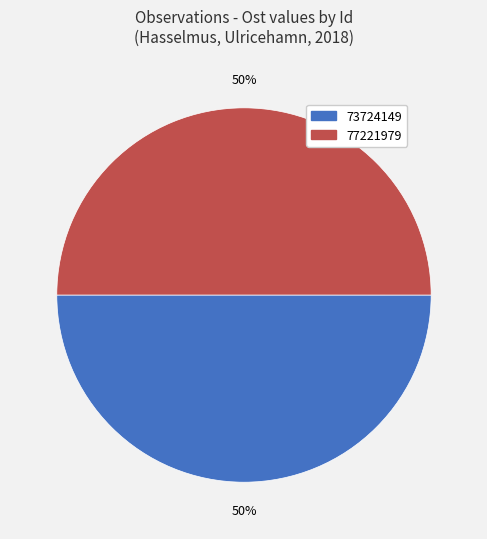

The 73724149 slice represents 50% of the pie. True or false?

True